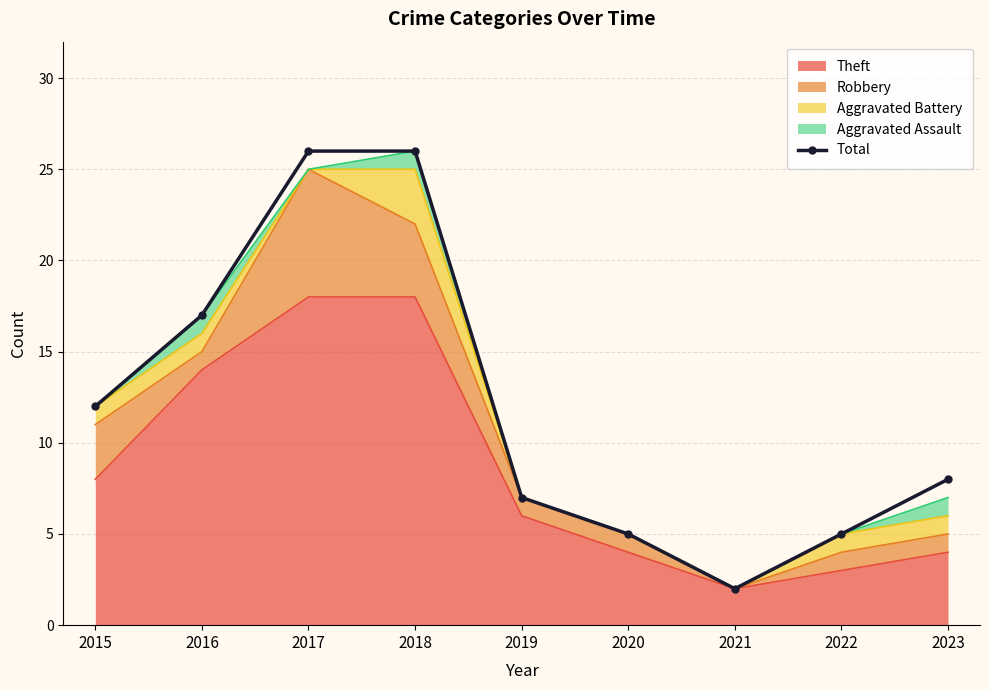

What is the sum of all values?

108